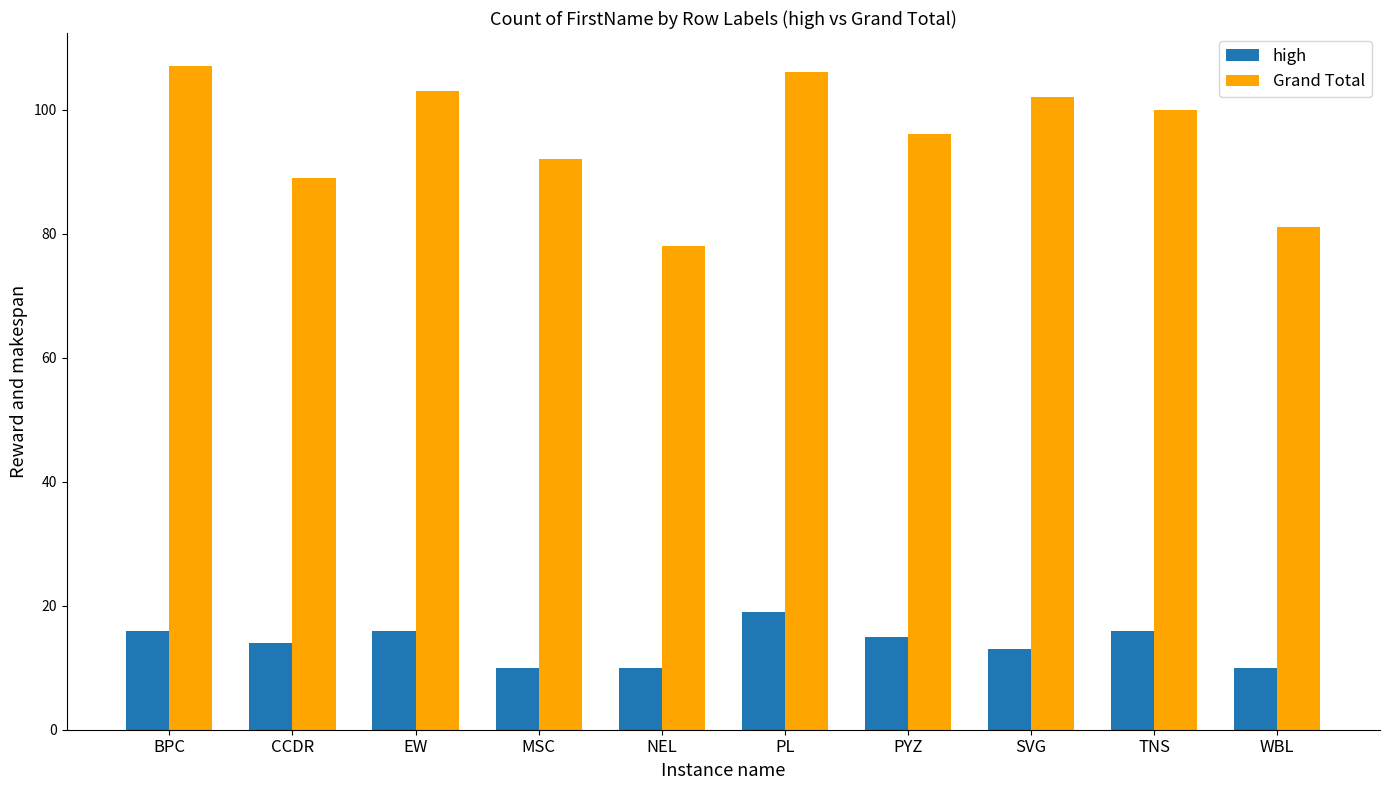

How many groups of bars are there?

10